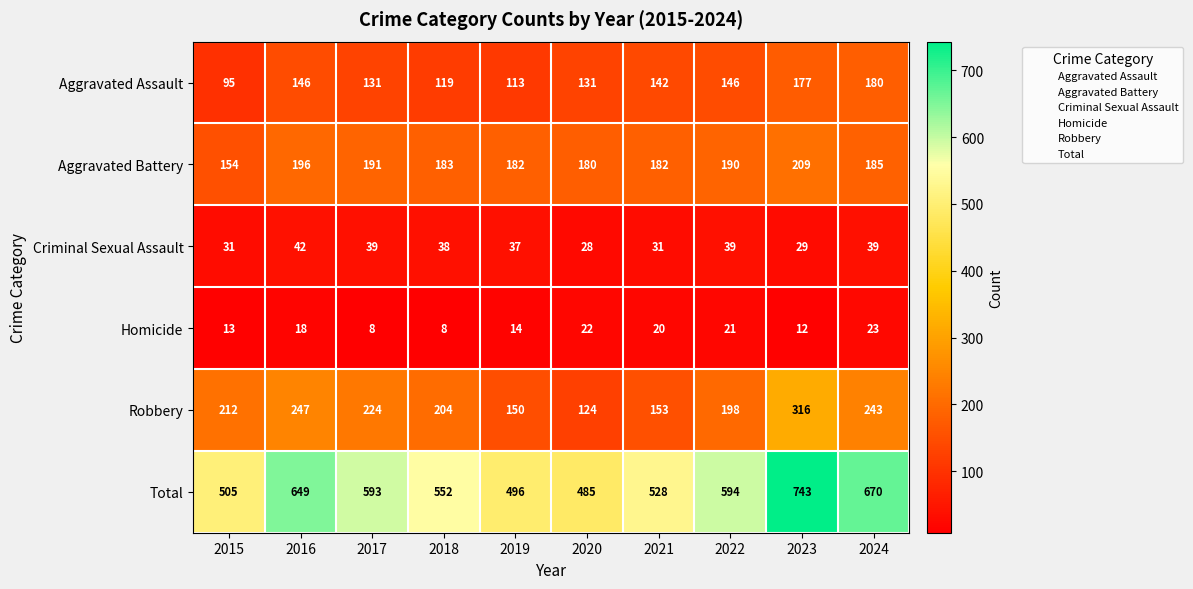

At 2017, list the series in order from smallest to largest.

Homicide, Criminal Sexual Assault, Aggravated Assault, Aggravated Battery, Robbery, Total